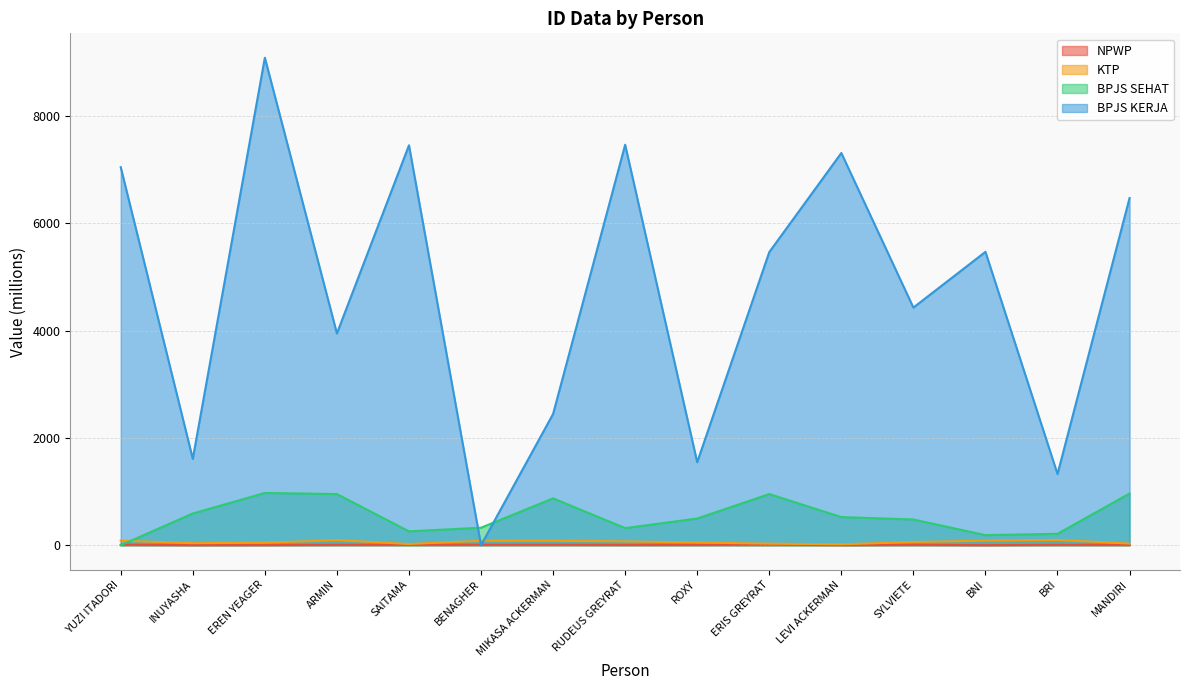

Rank the categories by NPWP value from highest to lowest.

ERIS GREYRAT, YUZI ITADORI, MIKASA ACKERMAN, BENAGHER, BRI, ARMIN, SYLVIETE, SAITAMA, MANDIRI, ROXY, RUDEUS GREYRAT, EREN YEAGER, INUYASHA, LEVI ACKERMAN, BNI